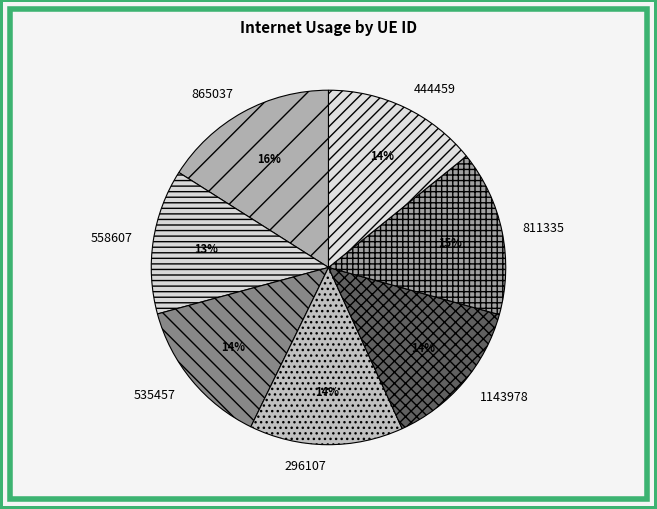

To the nearest percent, what is the combined percentage of 865037 and 558607?

29%